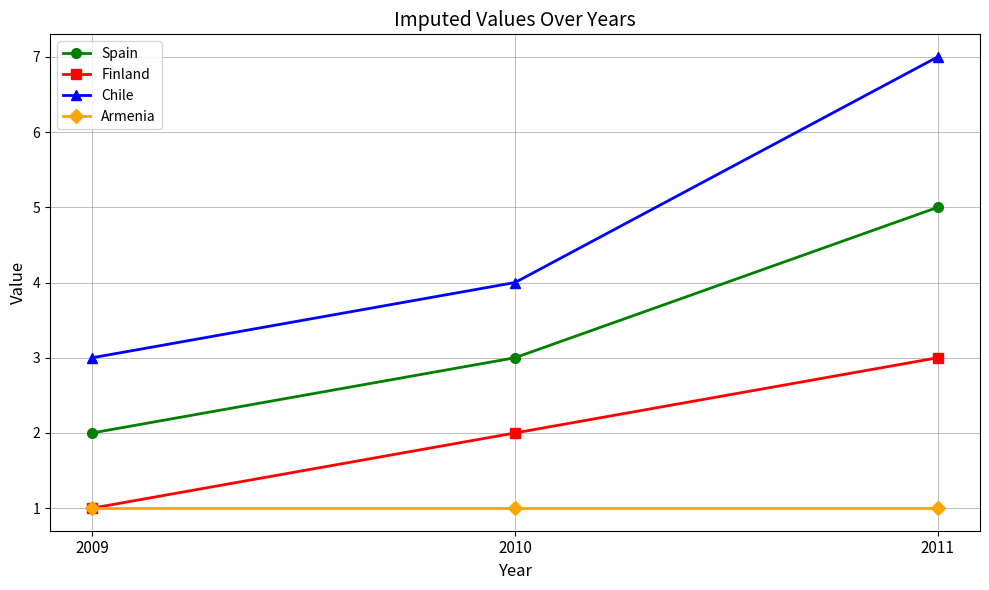

What is the sum of all Chile values?

14